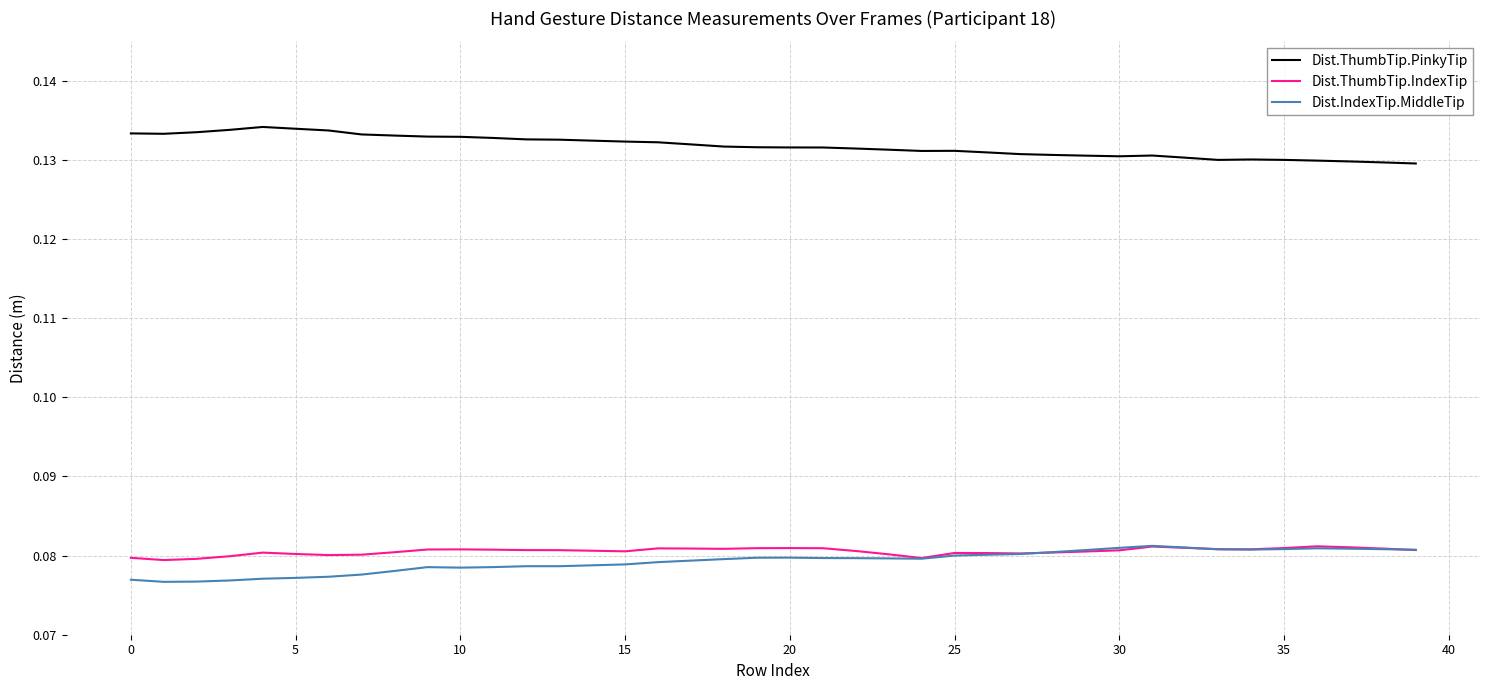

Which series has the largest total across all categories?

Dist.ThumbTip.PinkyTip